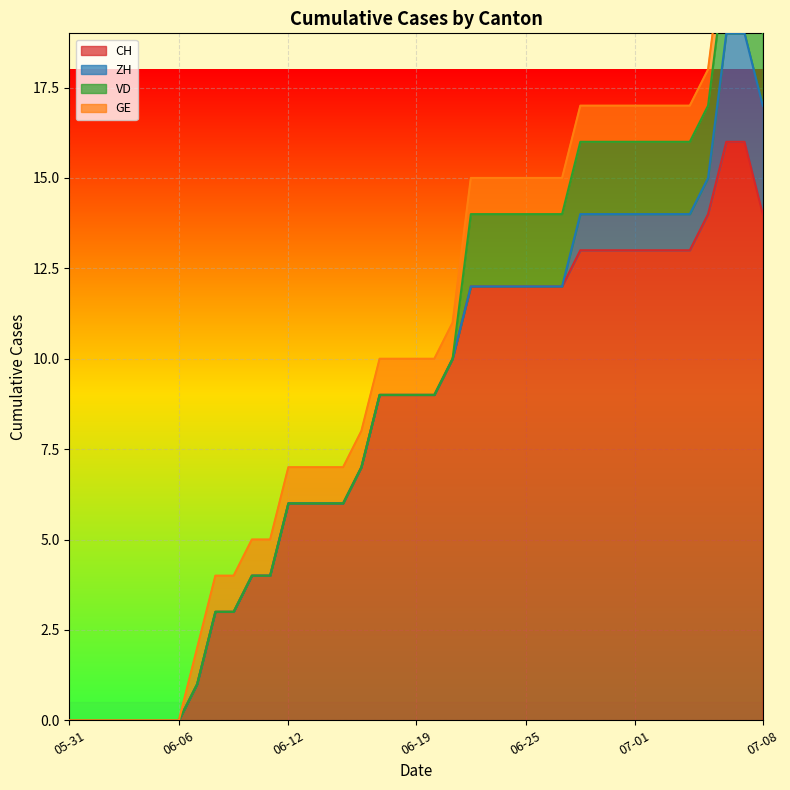

True or false: ZH and CH intersect in this chart.

False